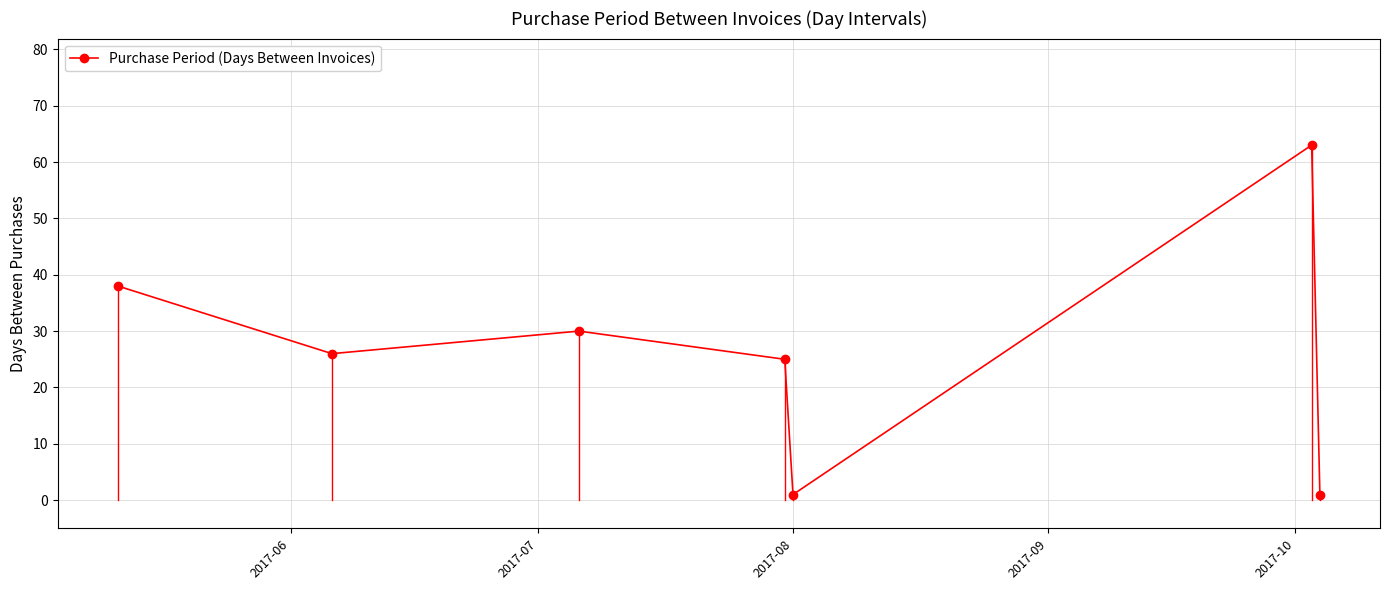

What is the average value?

26